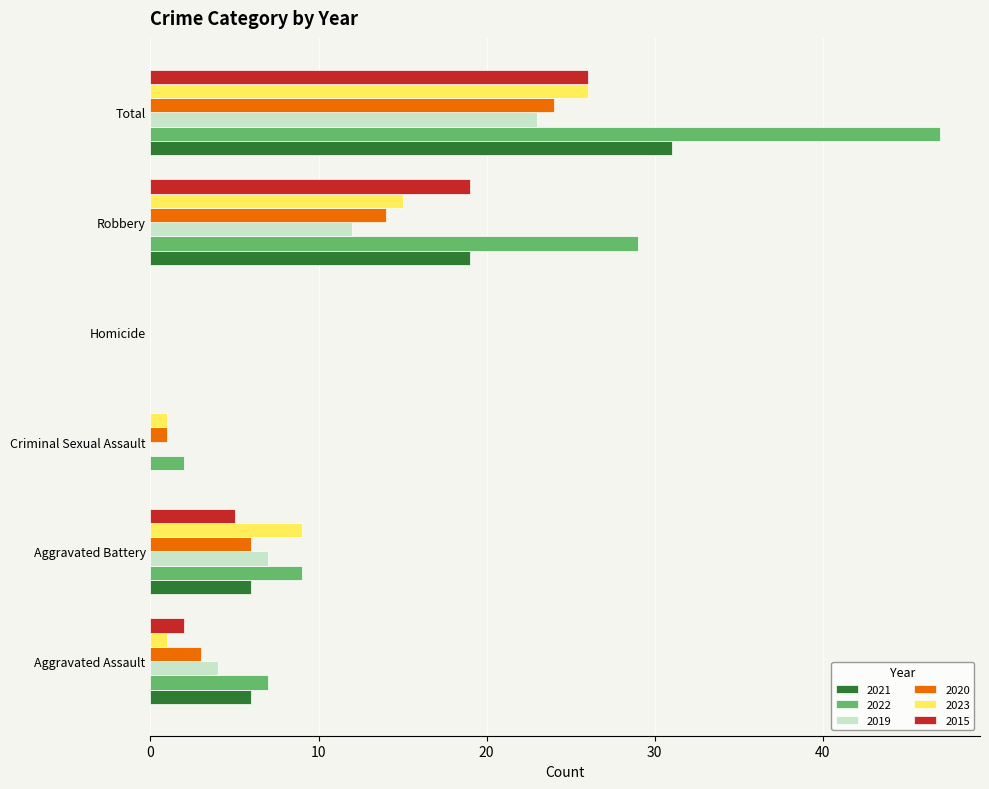

What is the total value across all series at Aggravated Assault?

23